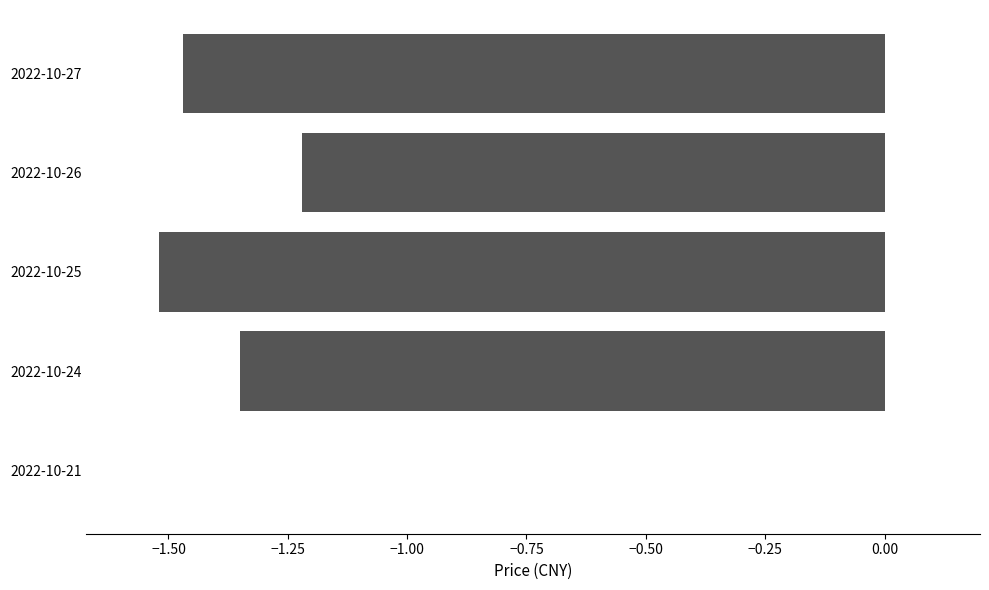

How many data points does each series have?

5